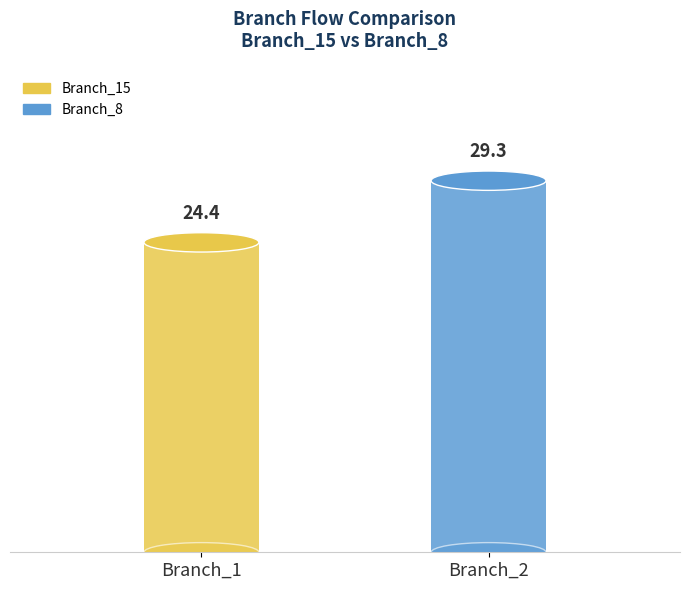

Which series has the widest spread of values?

Branch_15